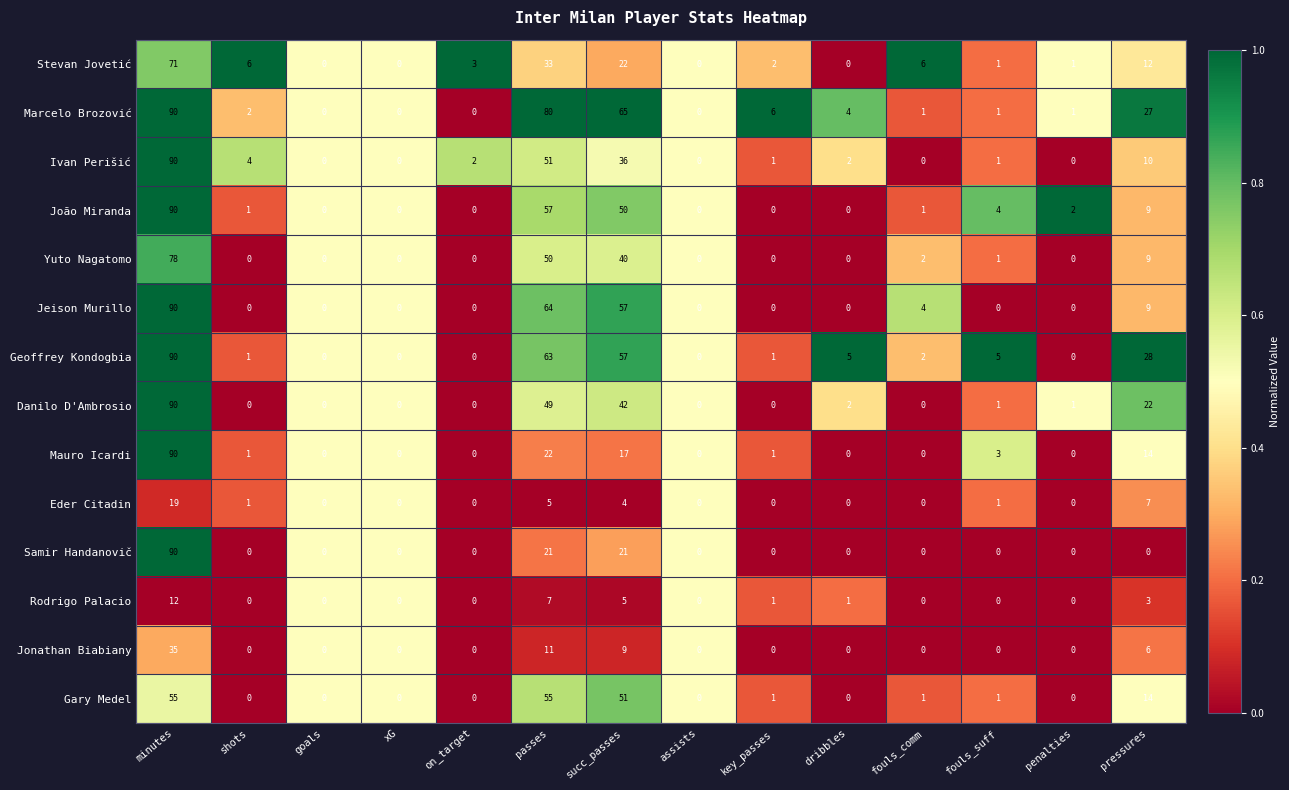

At which label does Jonathan Biabiany reach its peak?

minutes